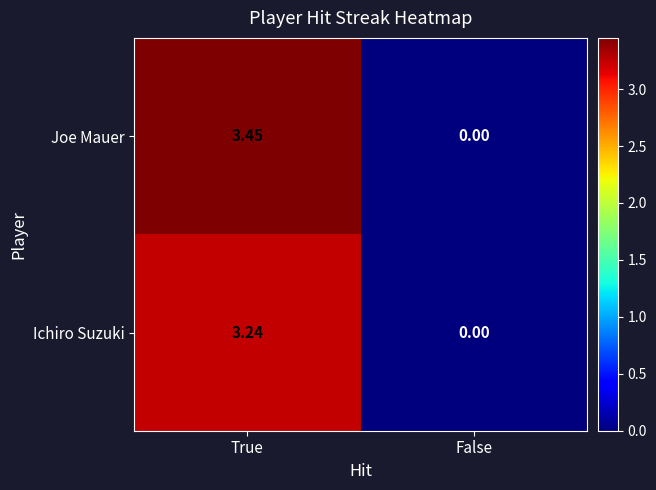

Which series has the largest total across all categories?

Joe Mauer